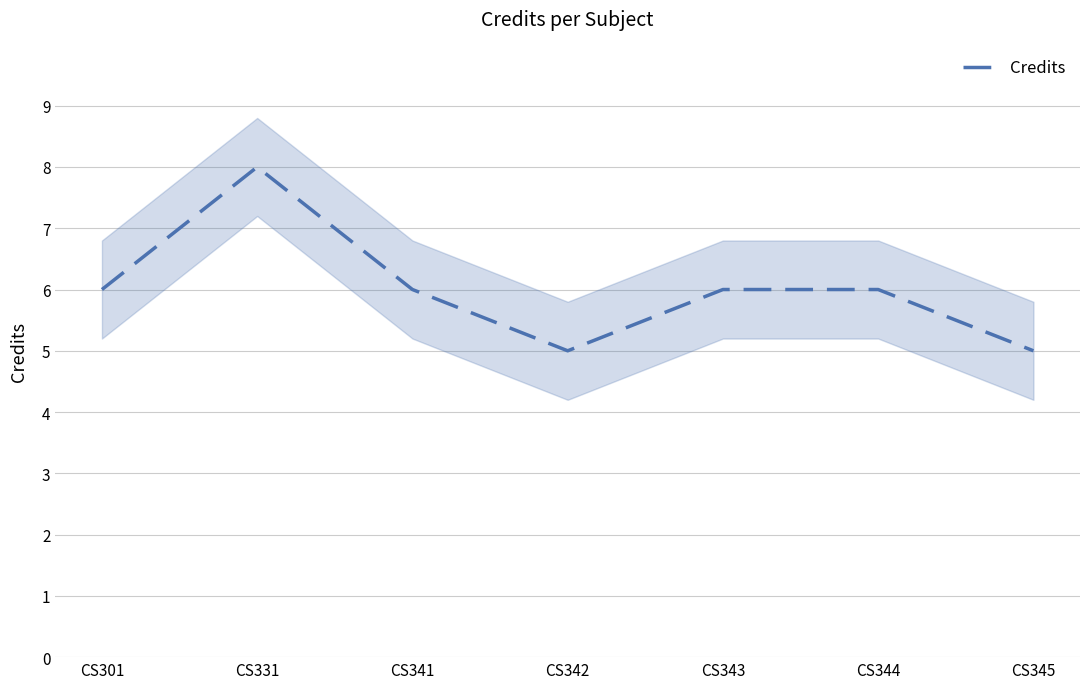

Read the value at CS343.

6